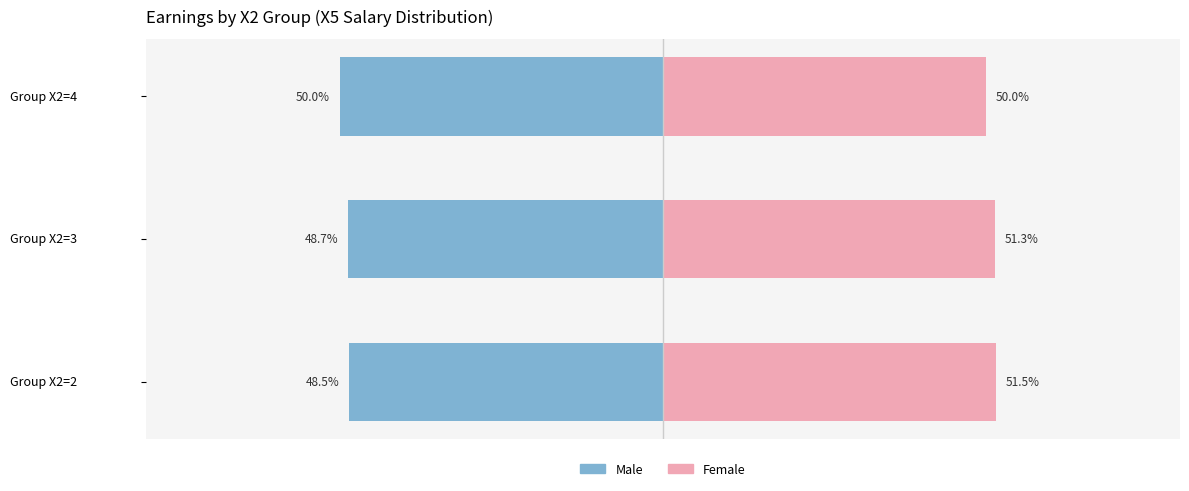

At Group Х2=4, list the series in order from largest to smallest.

Female, Male